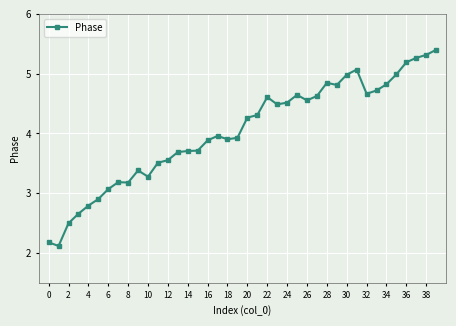

How many data points are less than 4?

20